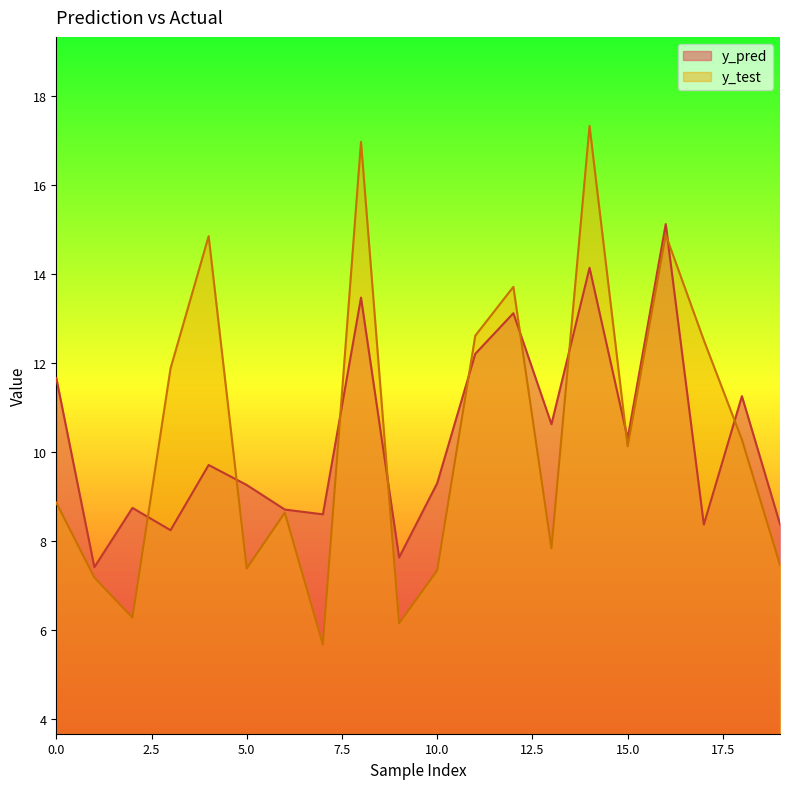

What is the difference between the second highest and minimum values in the y_test series?

11.3